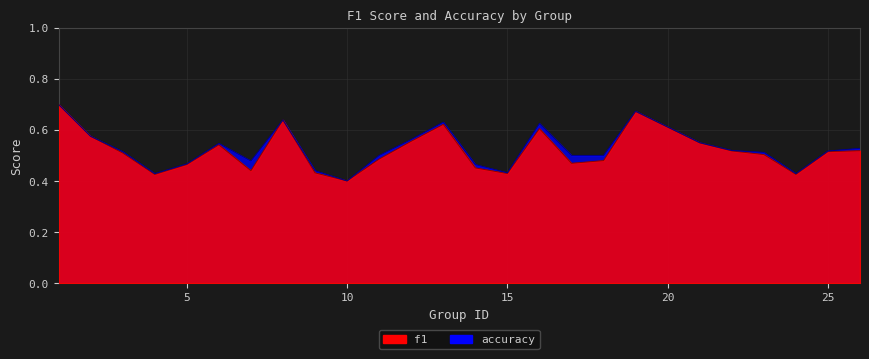

What is the sum of all accuracy values?

13.1